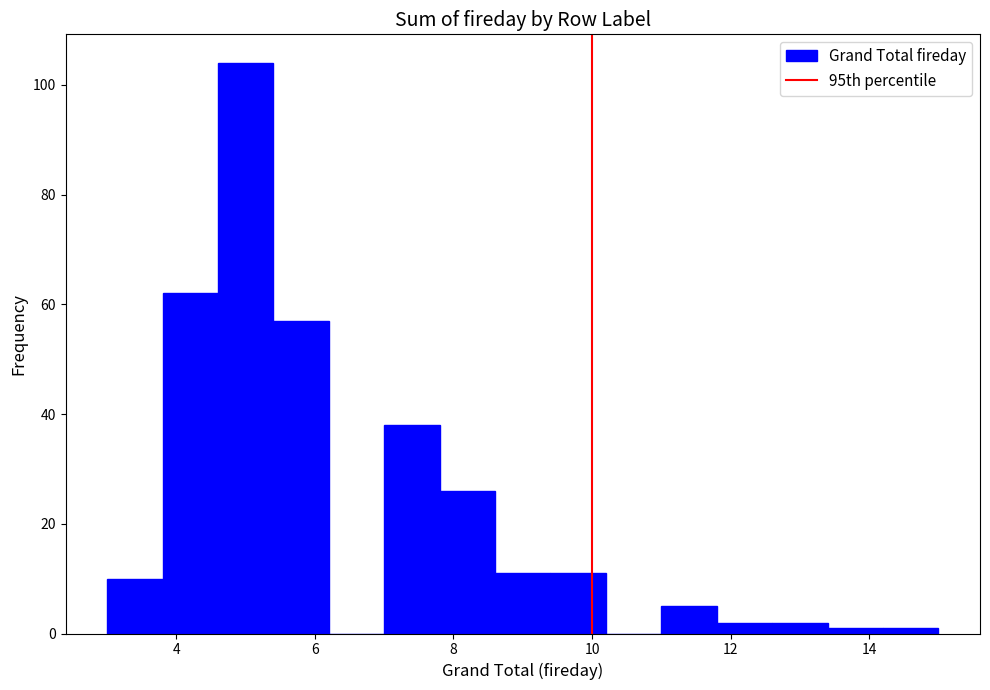

What is the height of the bar covering 9.4 to 10.2 on the x-axis? The values are not printed on the chart, so give them approximately, as read against the axis.

12